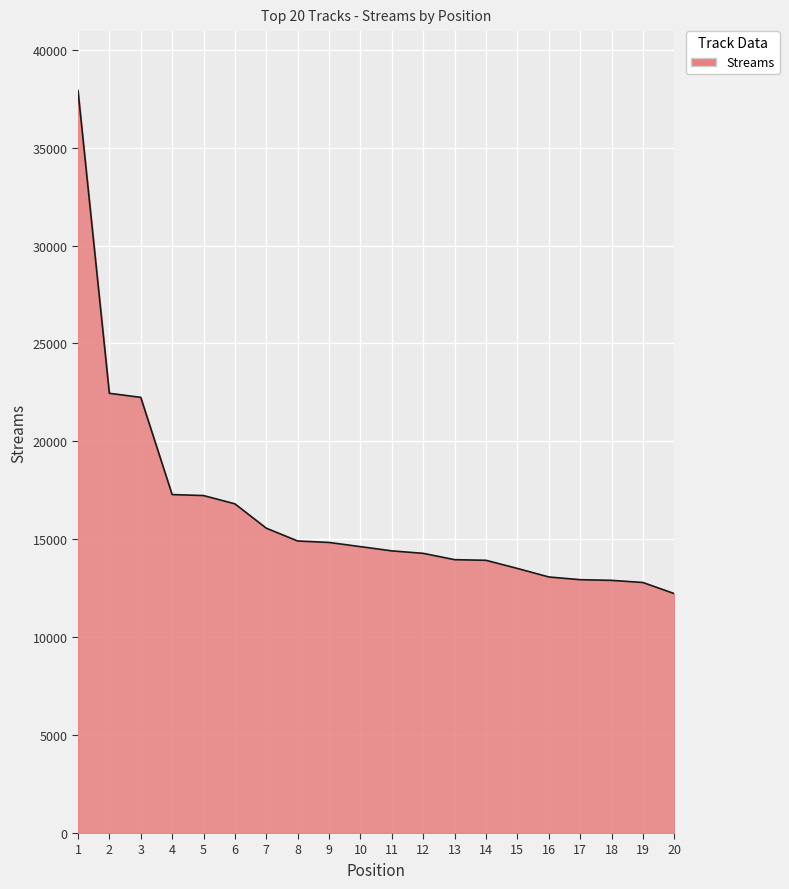

Read the value at 4, to the nearest 10.

17280